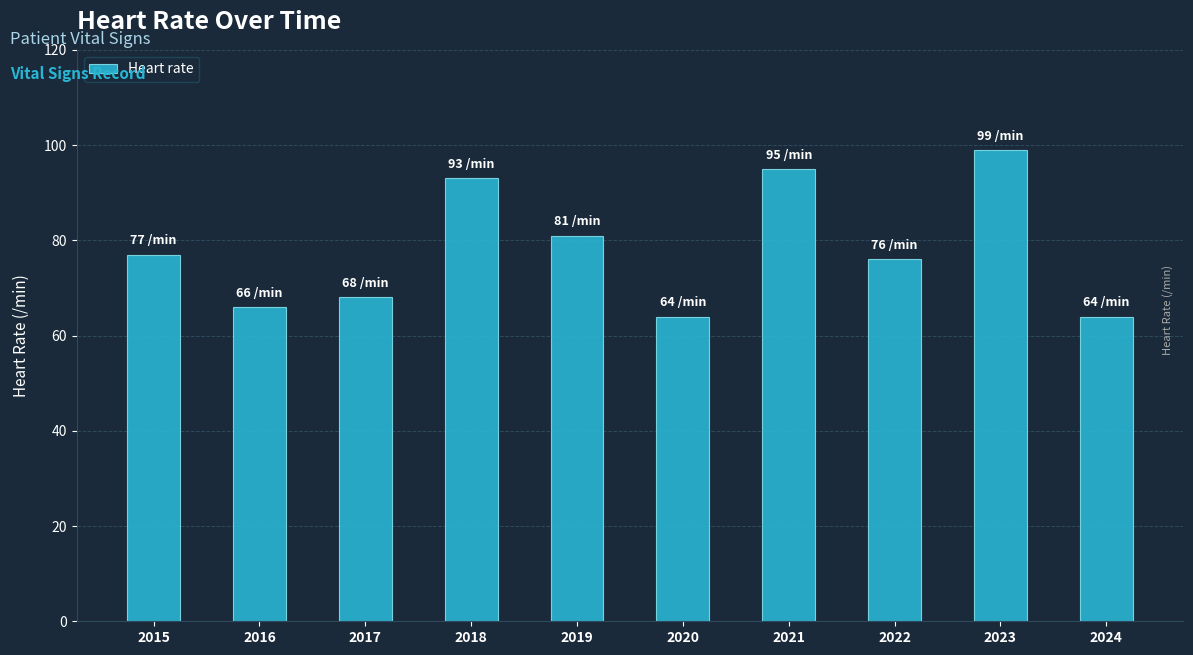

How many data points are less than 77?

5